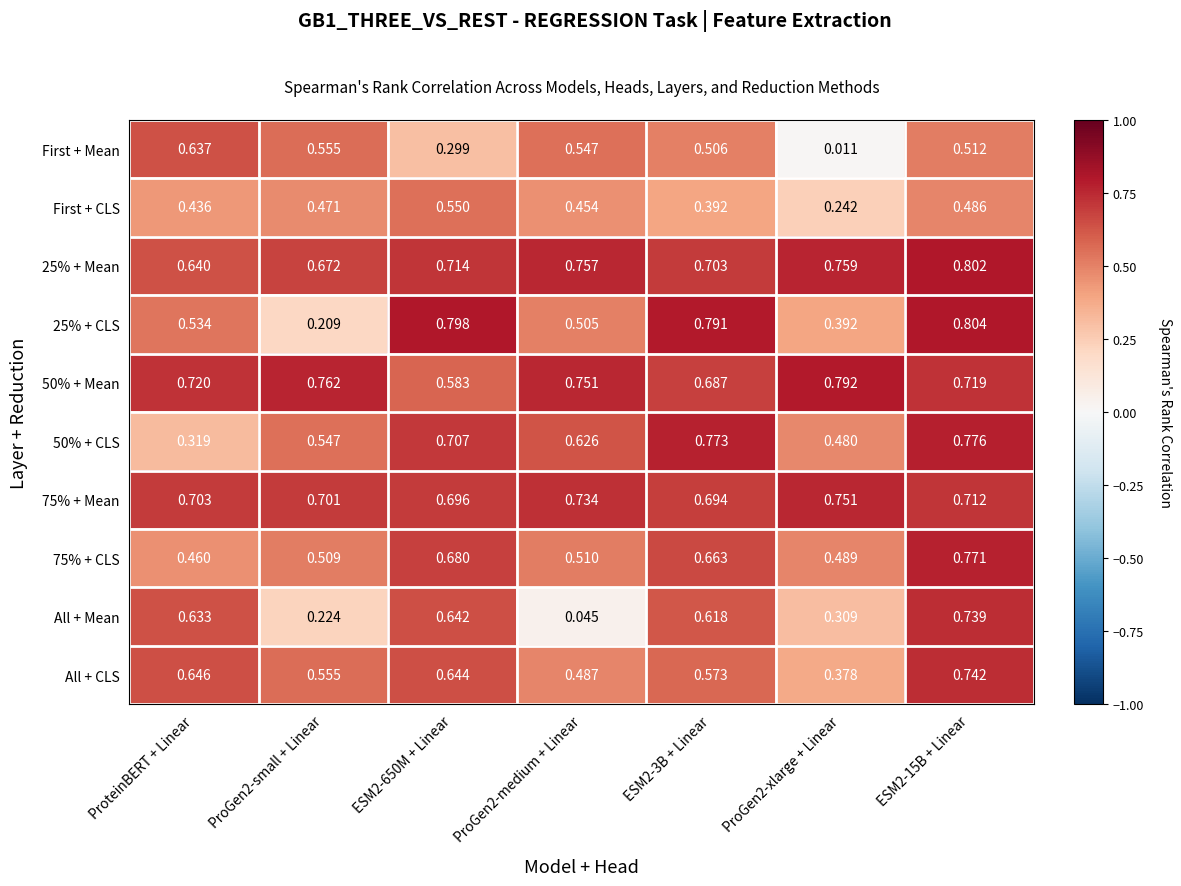

Is the value of All + CLS at ProGen2-xlarge + Linear greater than the value of 75% + CLS at ESM2-650M + Linear?

No